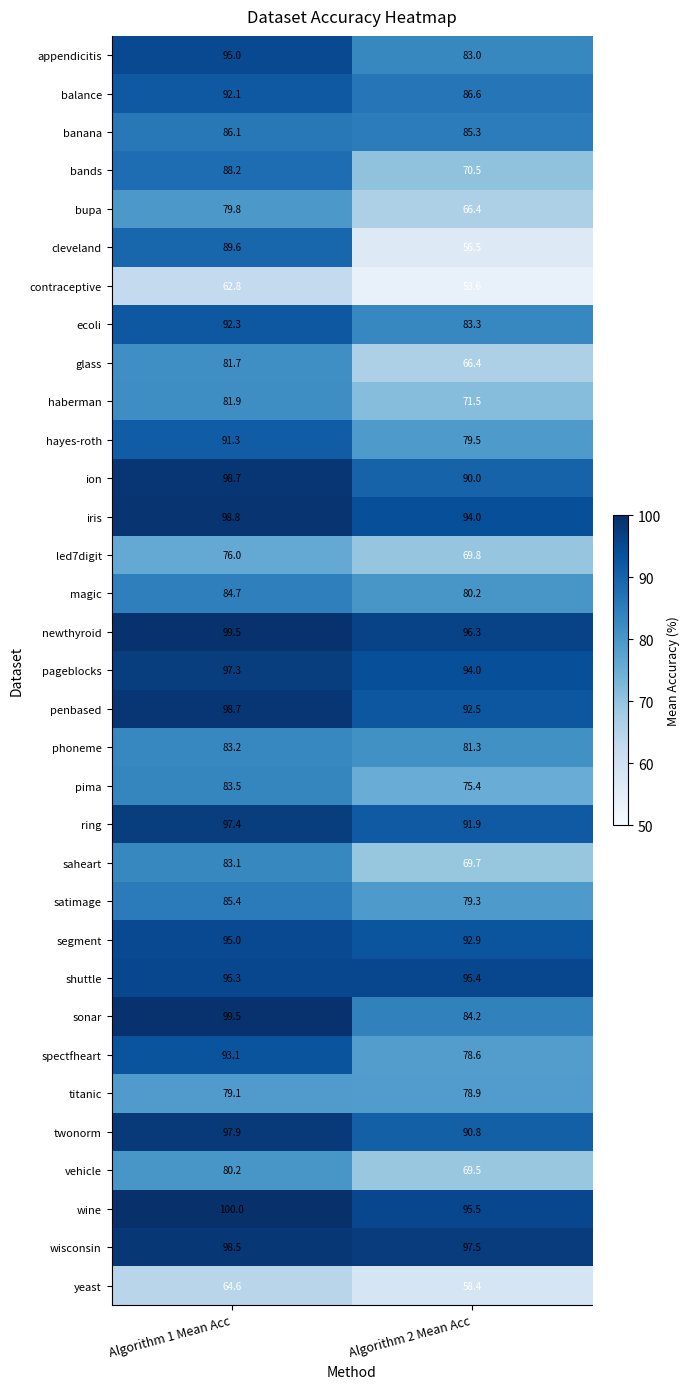

True or false: ring has a value of 147.9 at Algorithm 2 Mean Acc.

False